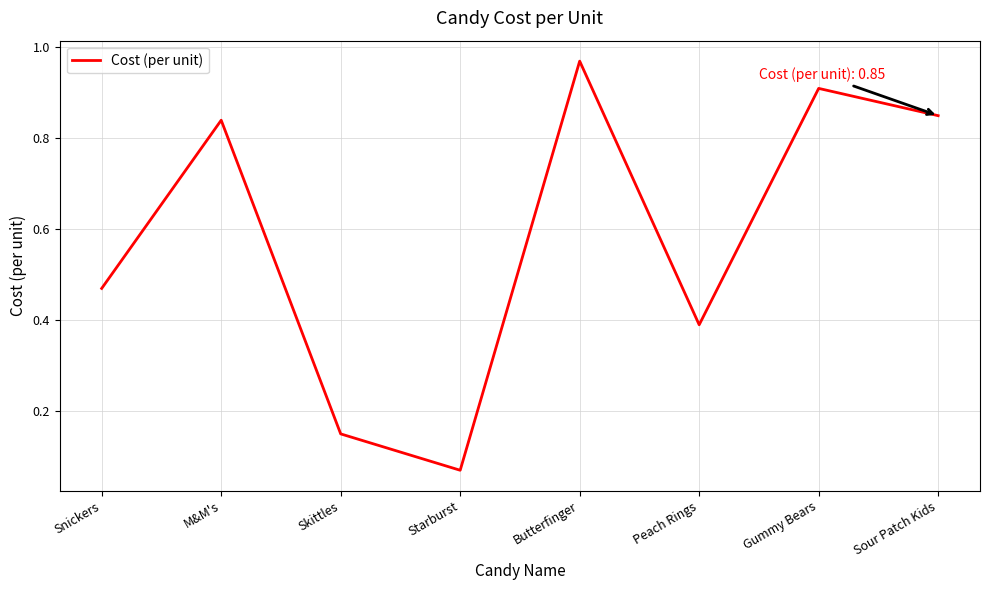

At which label is the value closest to 0?

Starburst